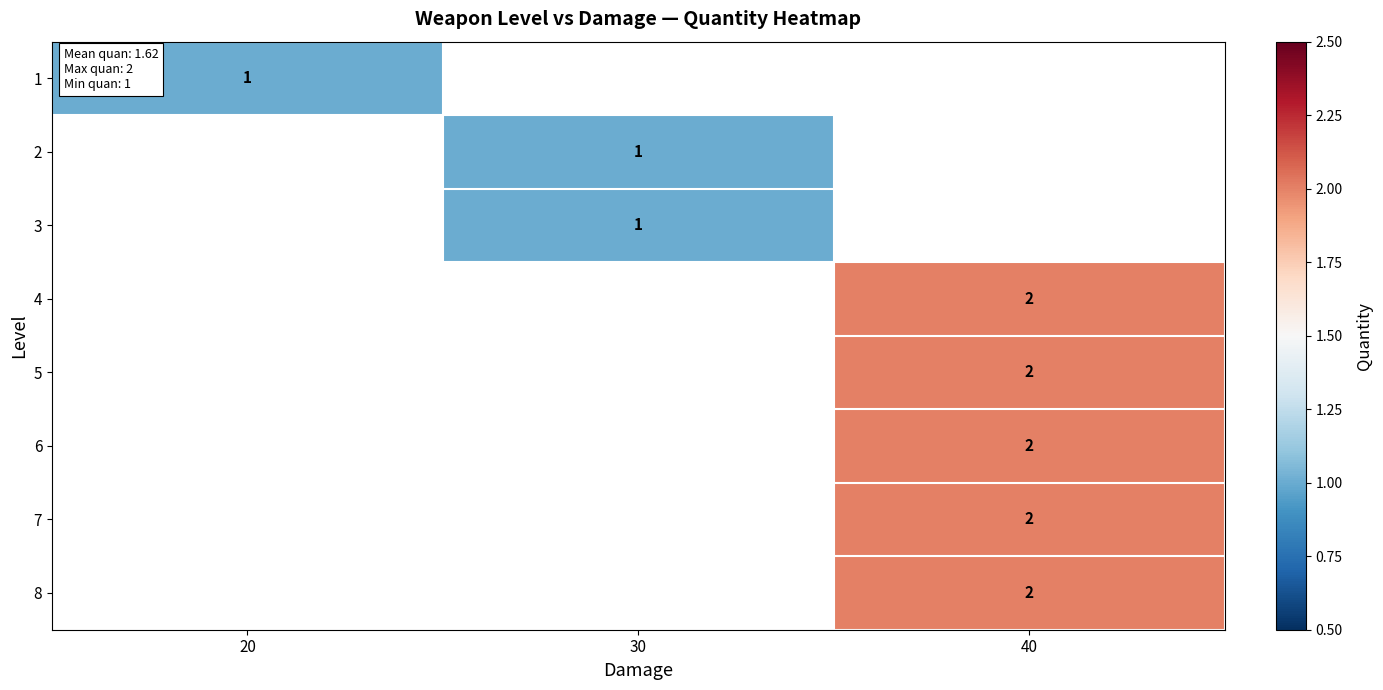

What is the greatest value displayed?

2.0